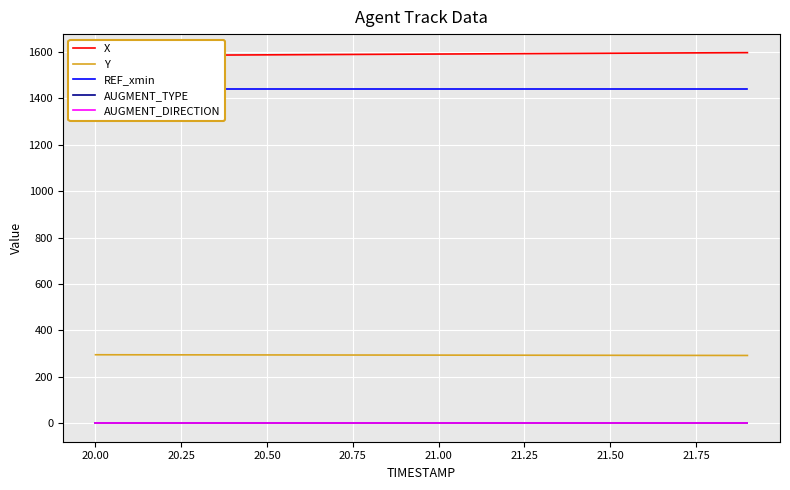

True or false: Y and AUGMENT_TYPE cross at least once.

False